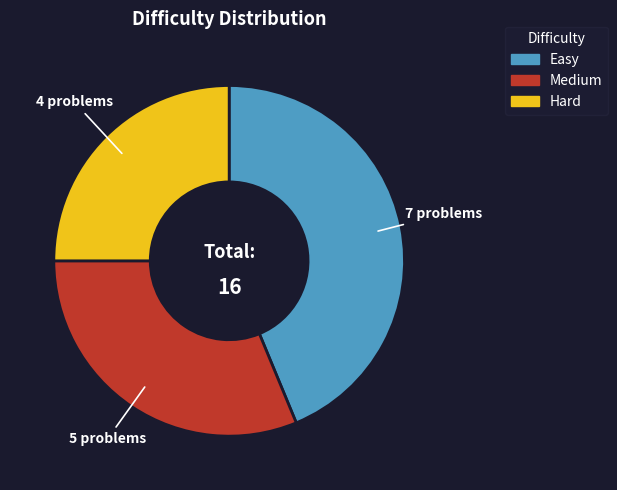

How many segments does this pie chart have?

3